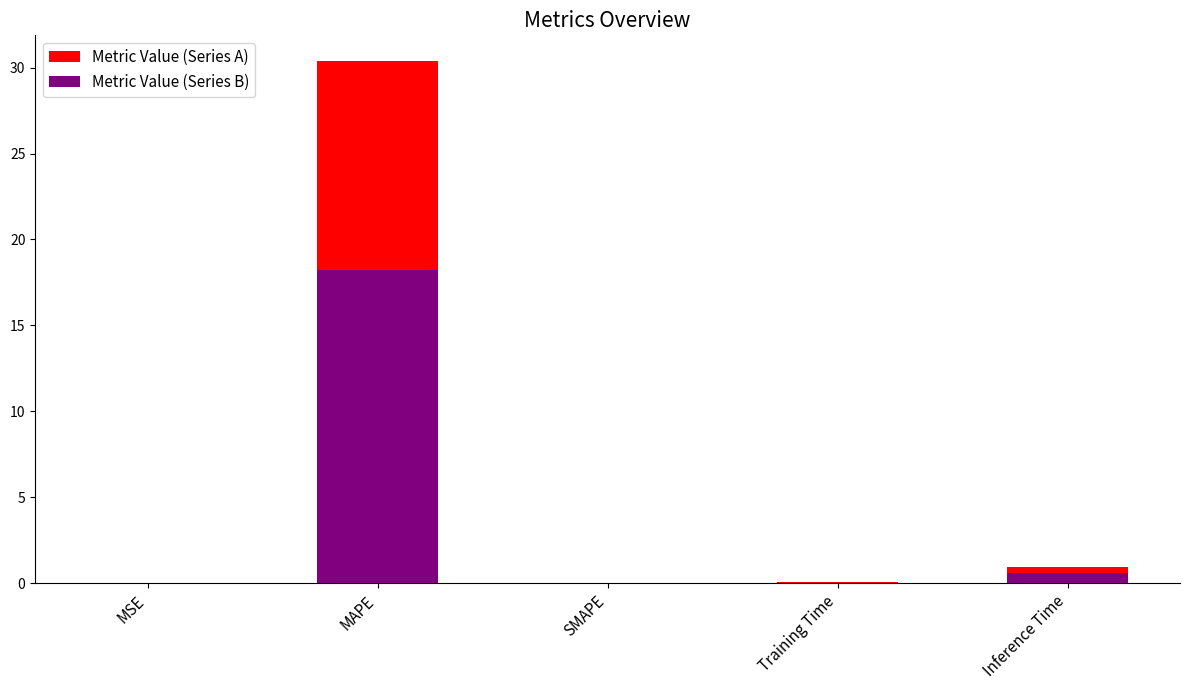

Read the Metric Value (Series A) value at Inference Time.

1.0